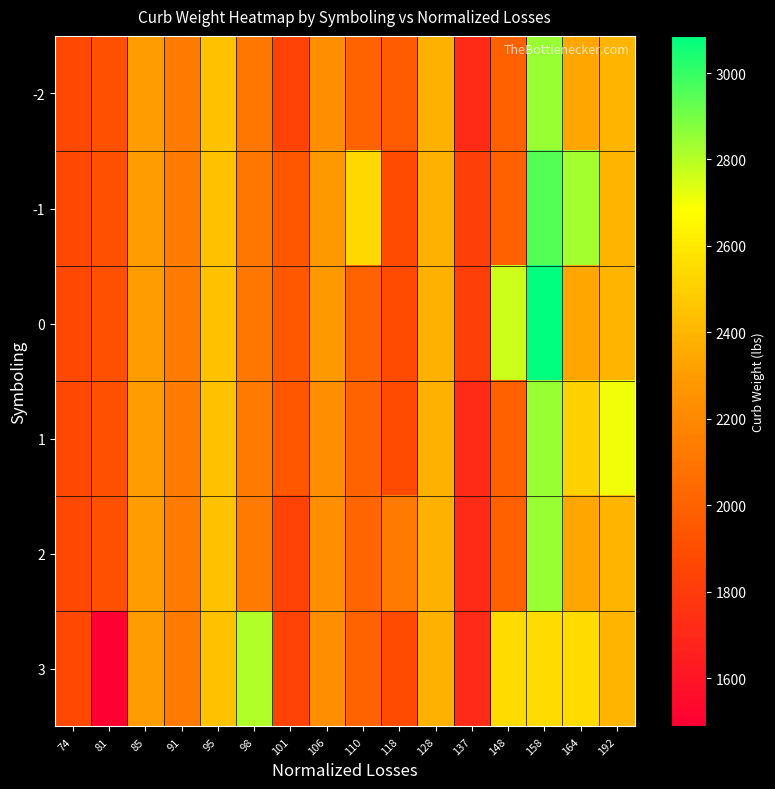

Reading right to left, list all the values displayed in this chart.

-2: 192=2395	164=2337	158=2844	148=1989	137=1713	128=2386	118=1967	110=2010	106=2236	101=1837	98=2110	95=2444	91=2135	85=2304	81=1909	74=1874
-1: 192=2395	164=2824	158=2954	148=1989	137=1819	128=2386	118=1876	110=2535	106=2289	101=1940	98=2110	95=2444	91=2135	85=2304	81=1909	74=1874
0: 192=2395	164=2337	158=3086	148=2765	137=1819	128=2386	118=1876	110=2010	106=2289	101=1956	98=2110	95=2444	91=2135	85=2304	81=1909	74=1874
1: 192=2710	164=2507	158=2844	148=1989	137=1713	128=2386	118=1876	110=2010	106=2236	101=1940	98=2128	95=2444	91=2135	85=2304	81=1909	74=1874
2: 192=2395	164=2337	158=2844	148=1989	137=1713	128=2386	118=2128	110=2024	106=2236	101=1837	98=2128	95=2444	91=2135	85=2304	81=1909	74=1874
3: 192=2395	164=2548	158=2548	148=2548	137=1713	128=2386	118=1876	110=2010	106=2236	101=1837	98=2811	95=2444	91=2135	85=2304	81=1488	74=1874